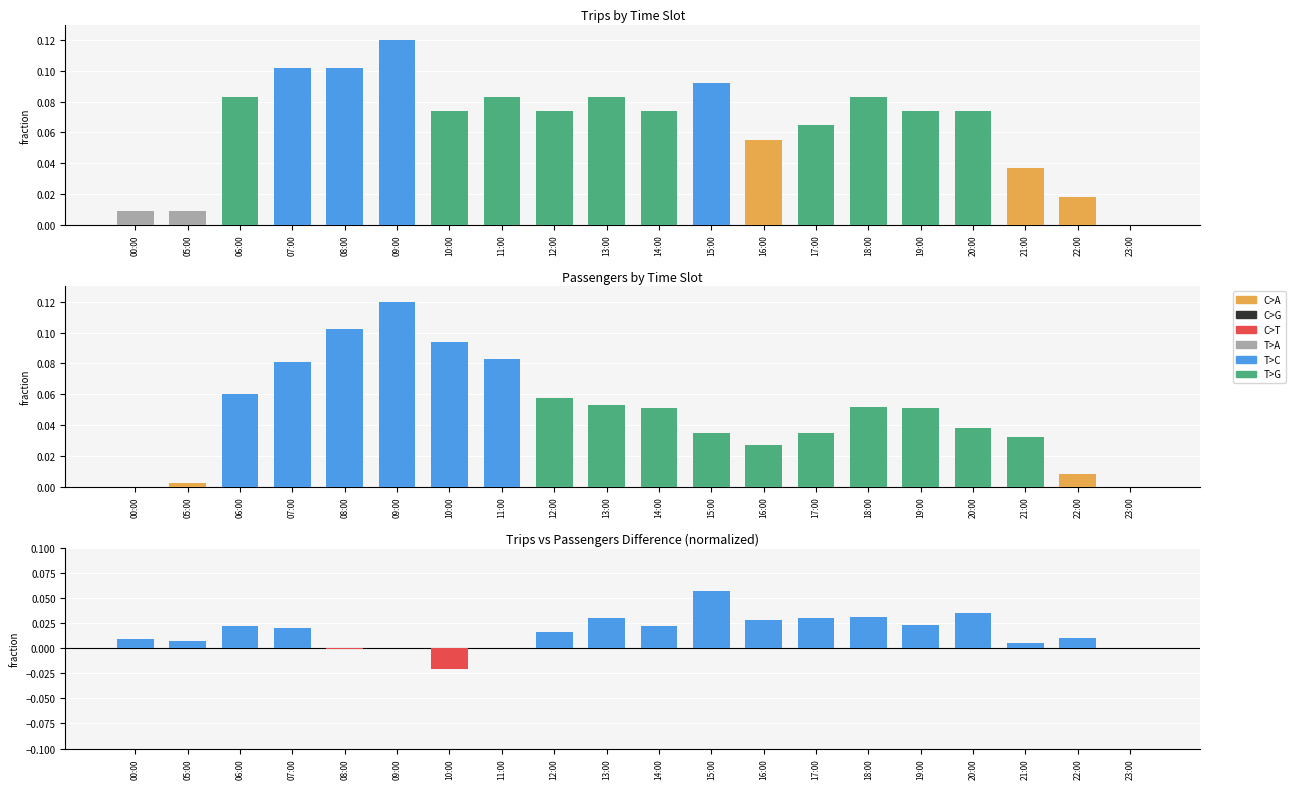

List the series in order of their peak value, highest first.

Trips, Passengers, Difference